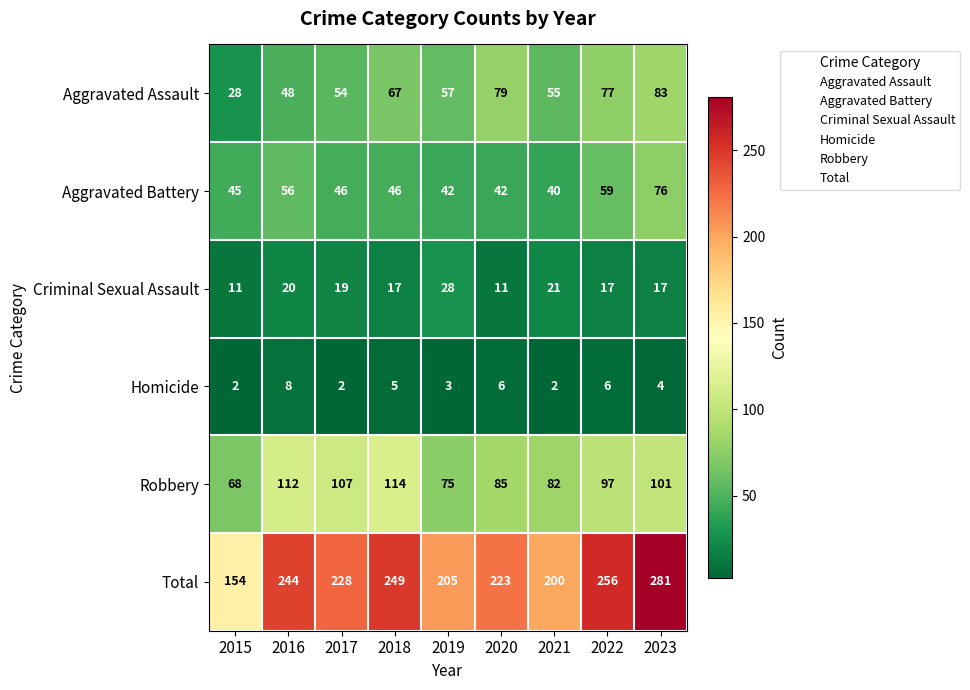

List the series in order of their peak value, highest first.

Total, Robbery, Aggravated Assault, Aggravated Battery, Criminal Sexual Assault, Homicide